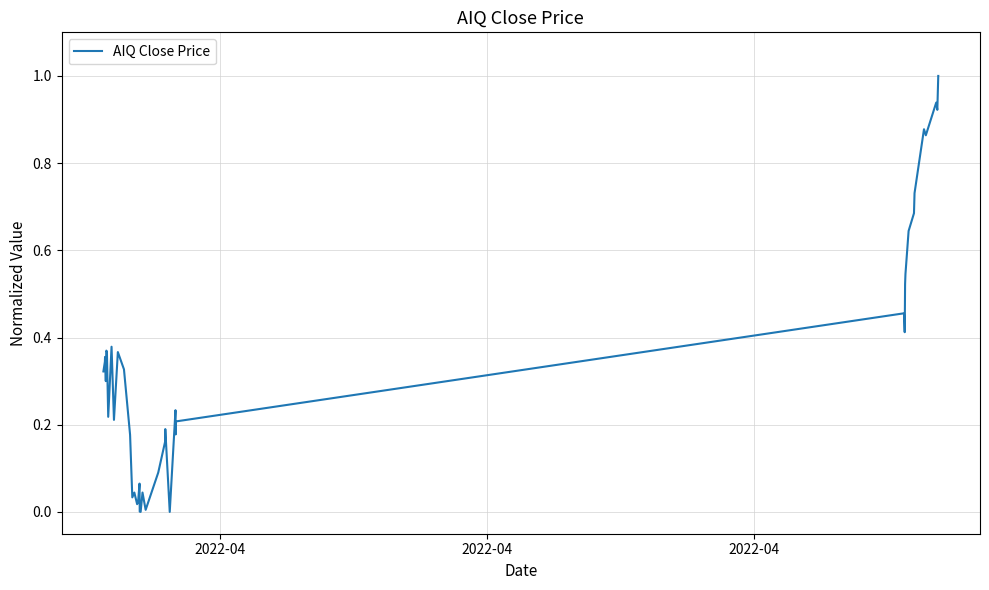

How many lines are shown in the chart?

1